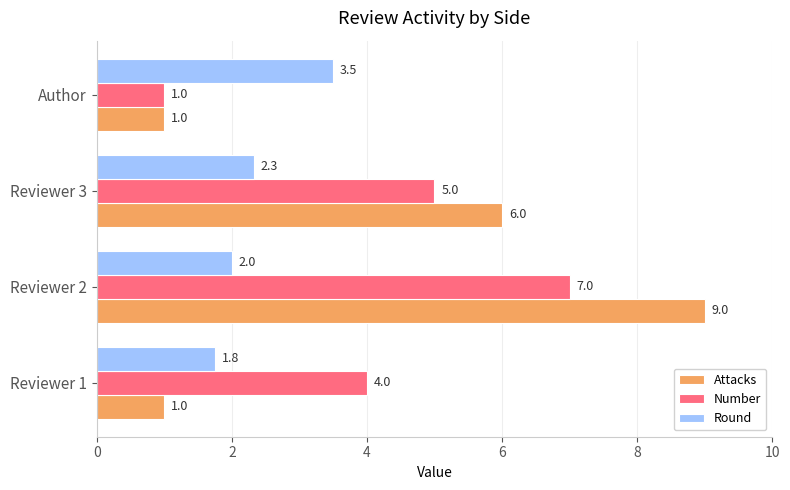

At which label does Attacks reach its peak?

Reviewer 2